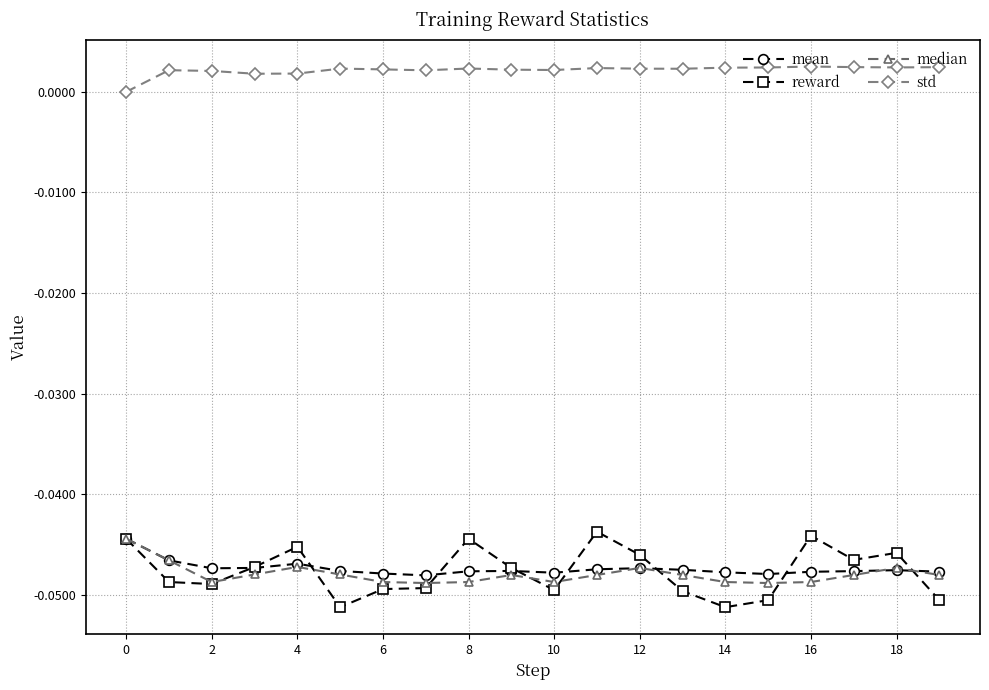

True or false: median has more than 2 points higher than both neighbors.

True